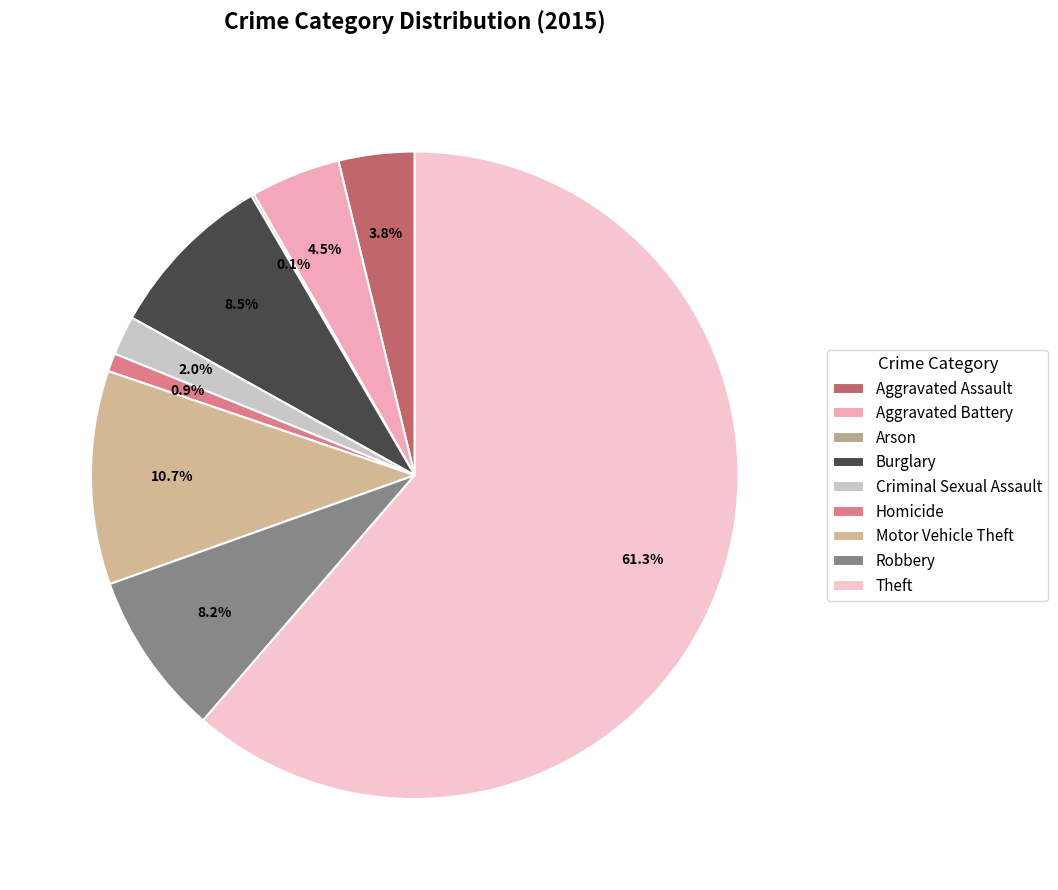

Rank the categories by value from highest to lowest.

Theft, Motor Vehicle Theft, Burglary, Robbery, Aggravated Battery, Aggravated Assault, Criminal Sexual Assault, Homicide, Arson